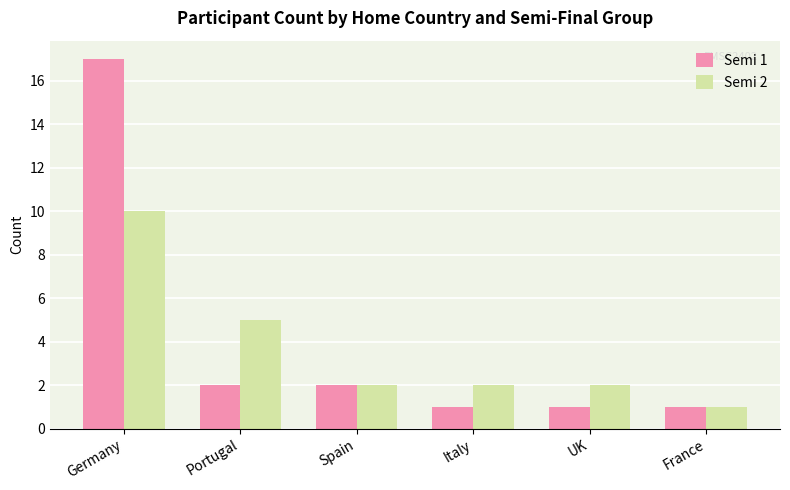

Reading left to right, list all the values displayed in this chart.

Semi 1: 17	2	2	1	1	1
Semi 2: 10	5	2	2	2	1